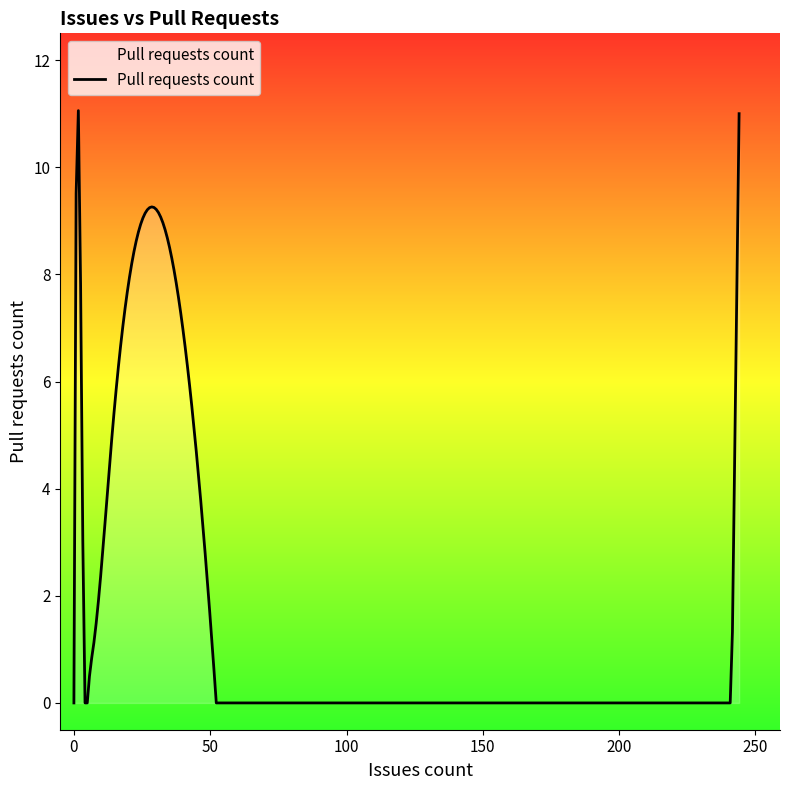

What is the maximum value shown in the chart?

11.1